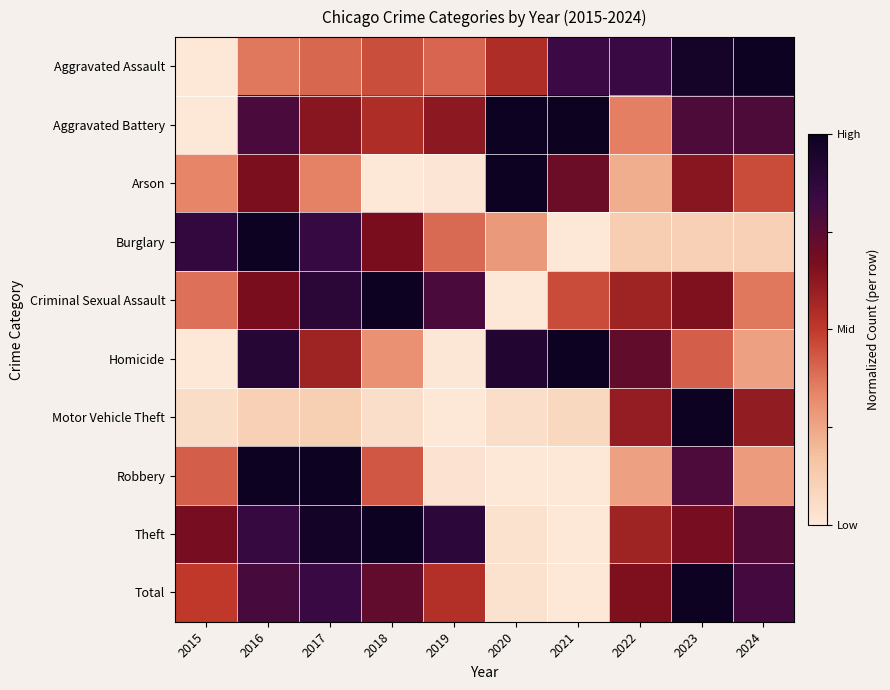

At which category is the sum across all series the highest?

2016